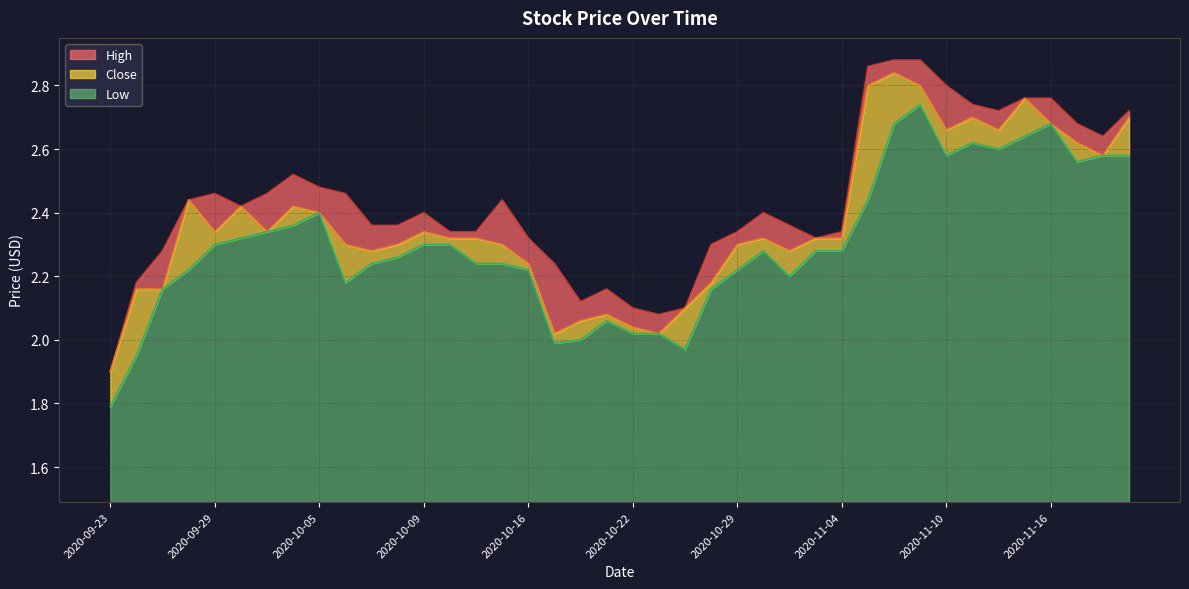

How many categories are shown in the chart?

40